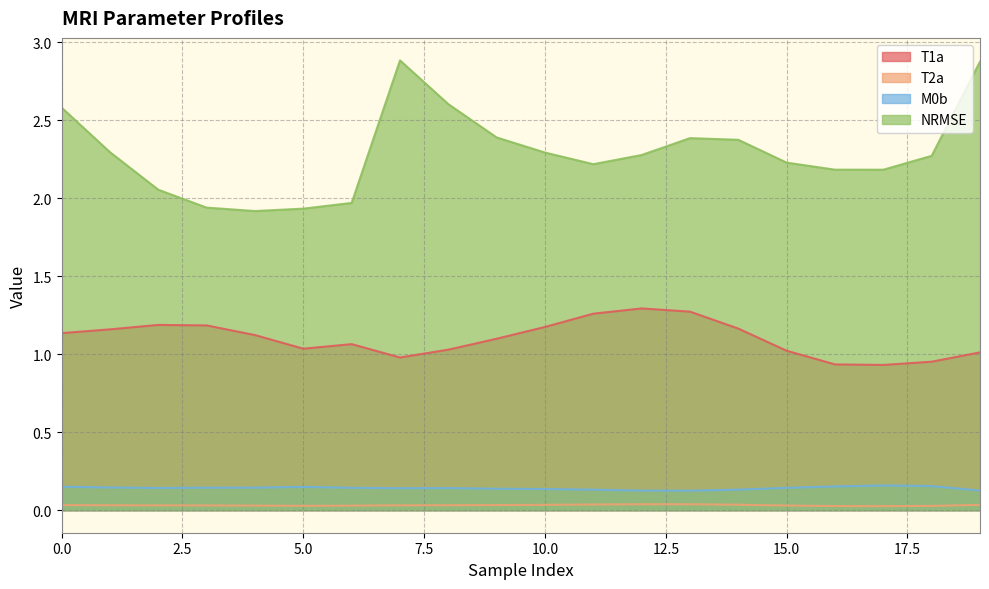

Count the number of categories in the chart.

20